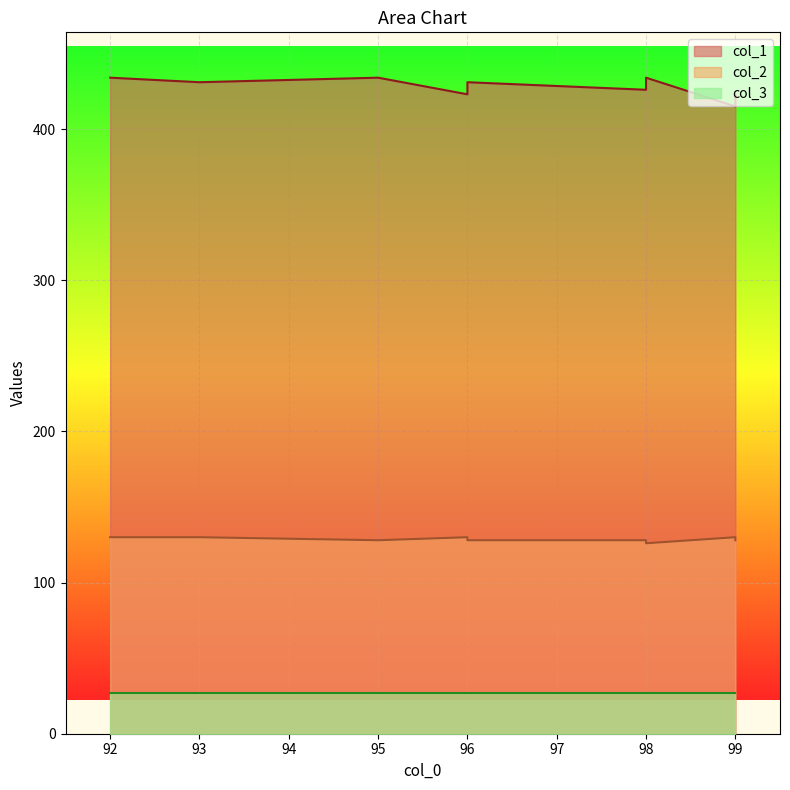

Is the value of col_2 at 92 greater than the value of col_1 at 99?

No